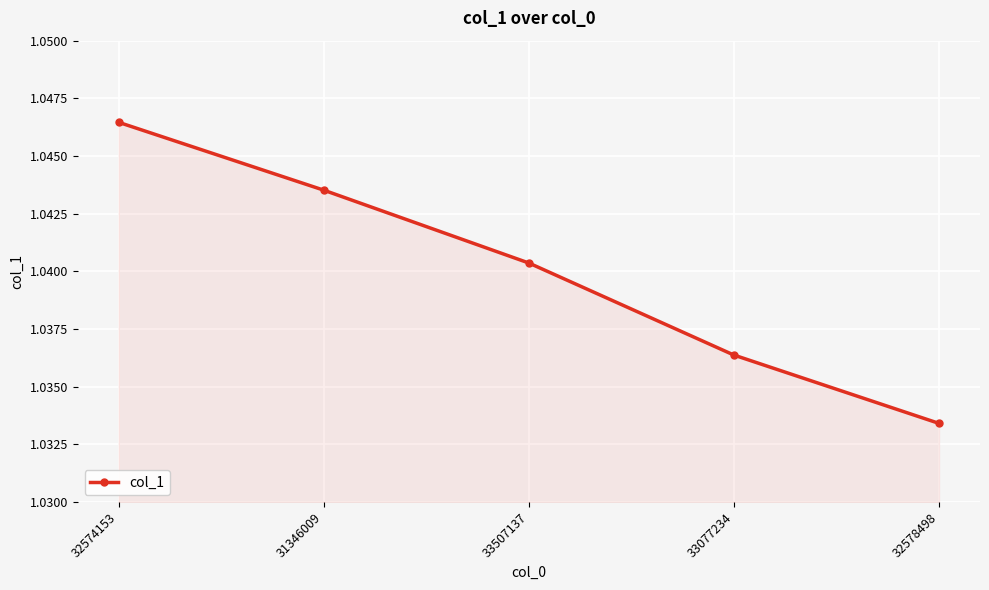

Which has a higher value, 33077234 or 31346009?

31346009